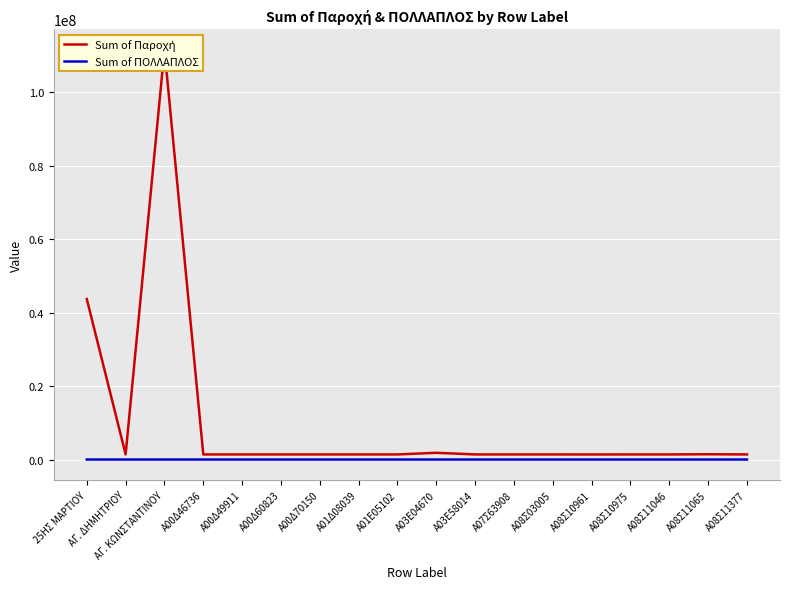

How many lines are shown in the chart?

2